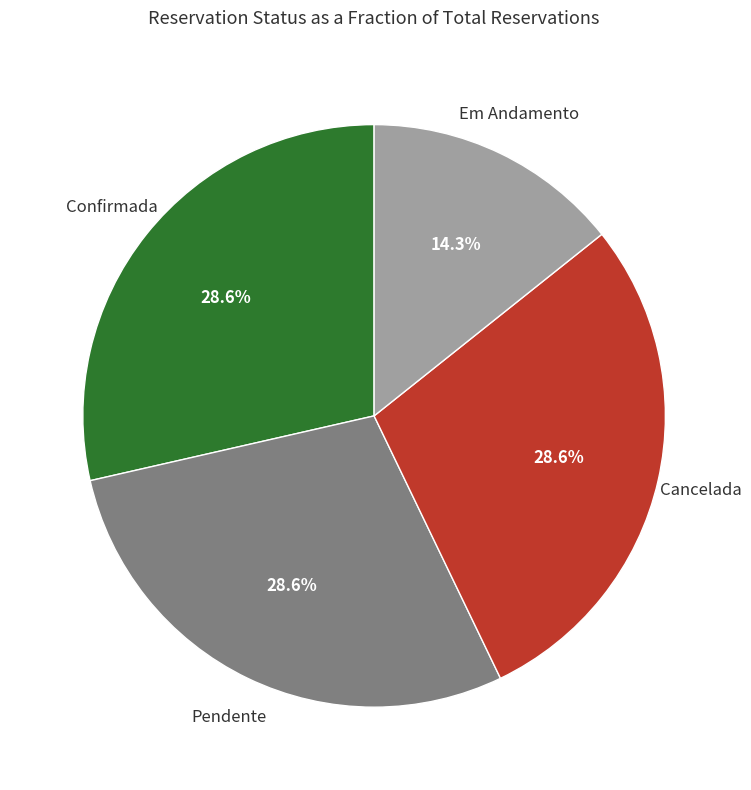

Count the number of slices in the pie.

4